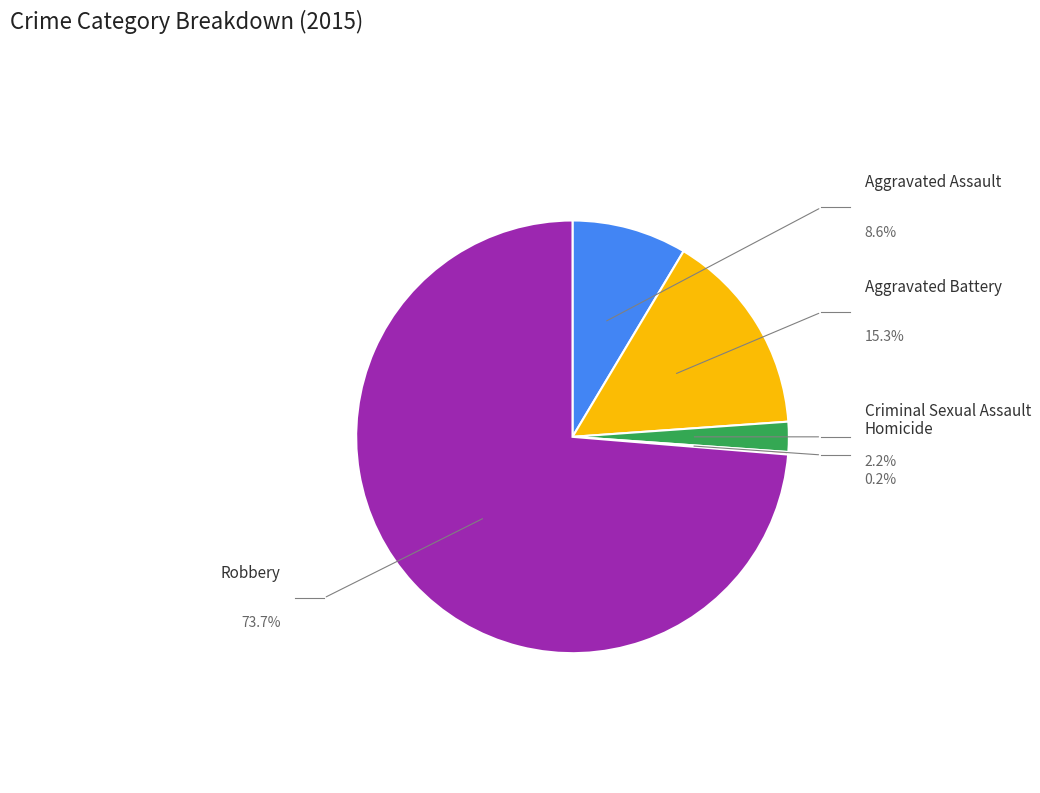

Is it true that Homicide is 0% of the pie?

True